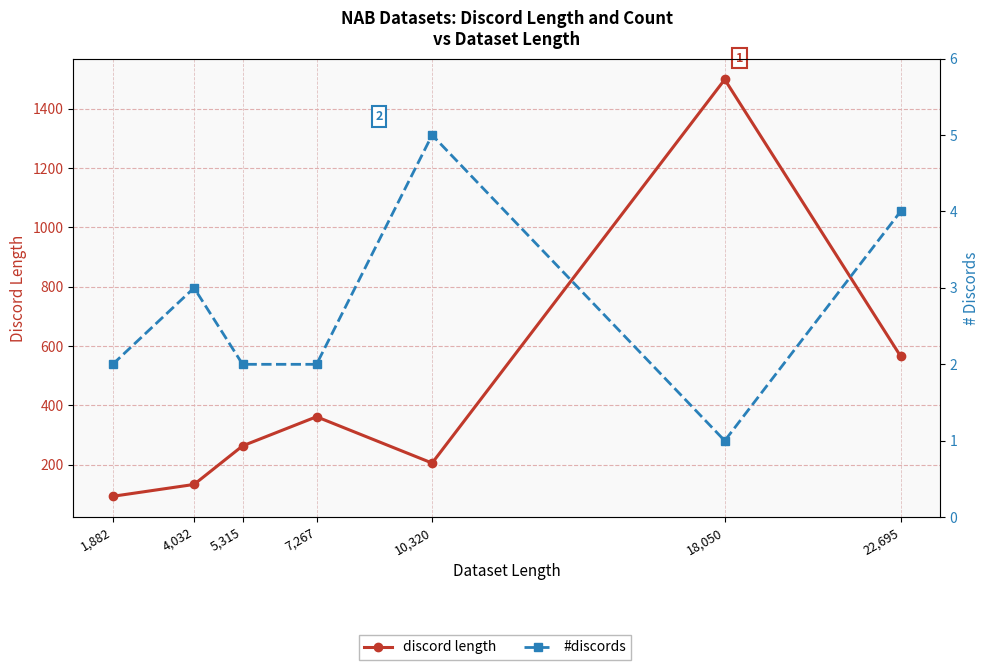

What value does the discord length series have at 1,882, to the nearest 10?

90